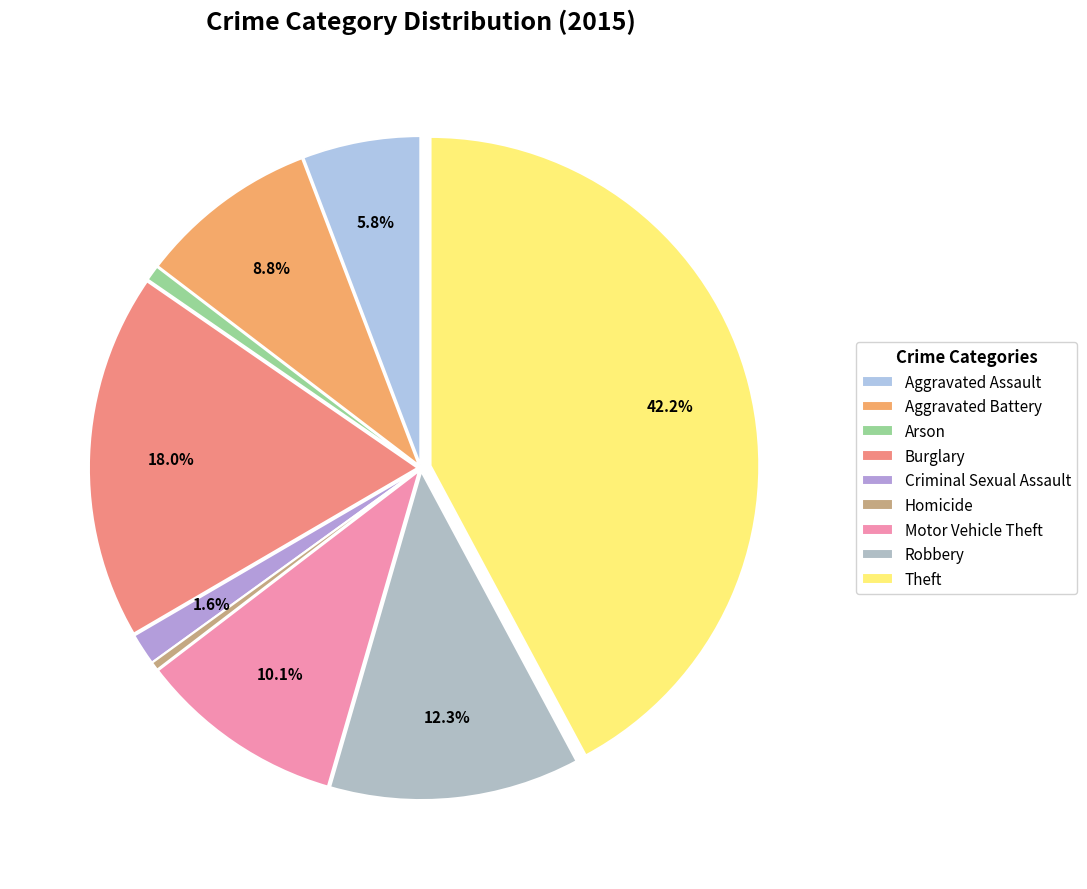

To the nearest percent, what is the combined percentage of Robbery and Criminal Sexual Assault?

14%